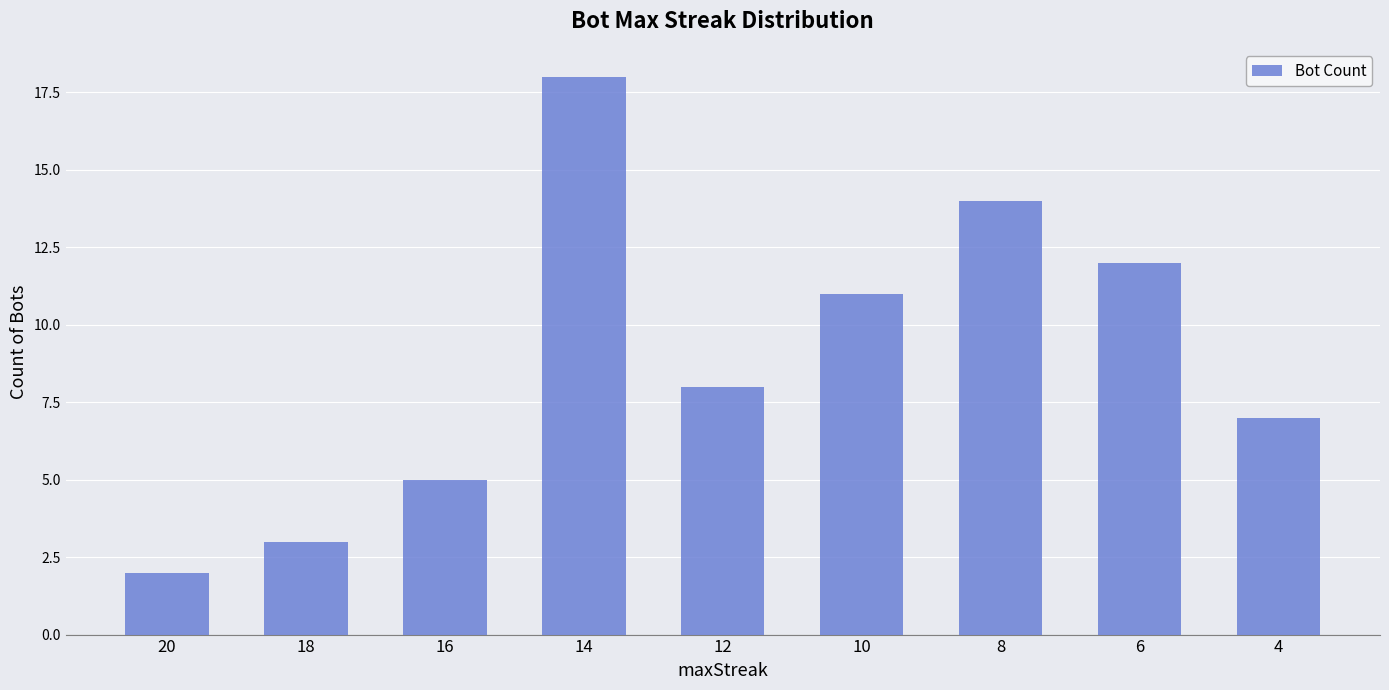

What is the change in value from 18 to 14?

+15